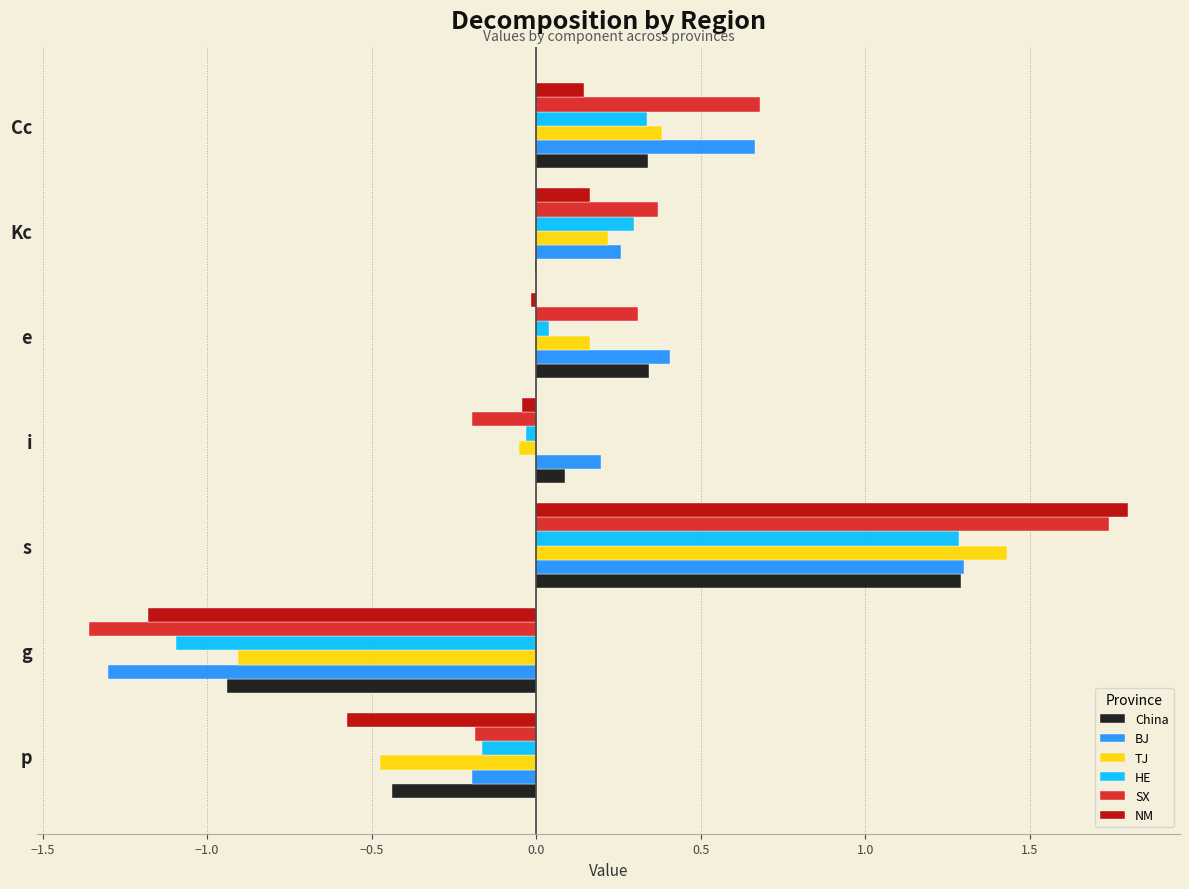

Which series changed the most between s and Cc?

NM